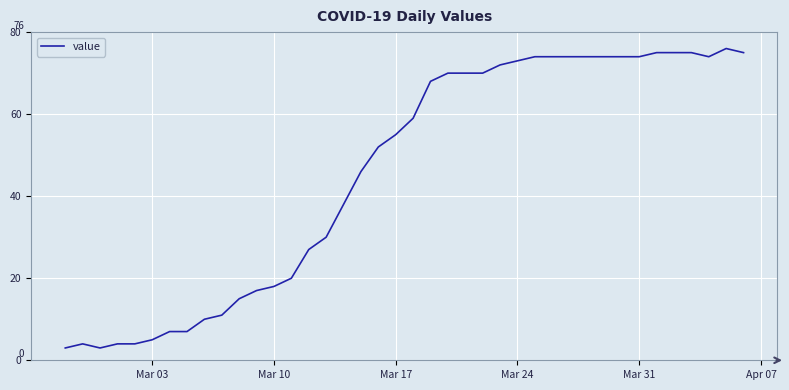

What is the maximum value shown in the chart?

76